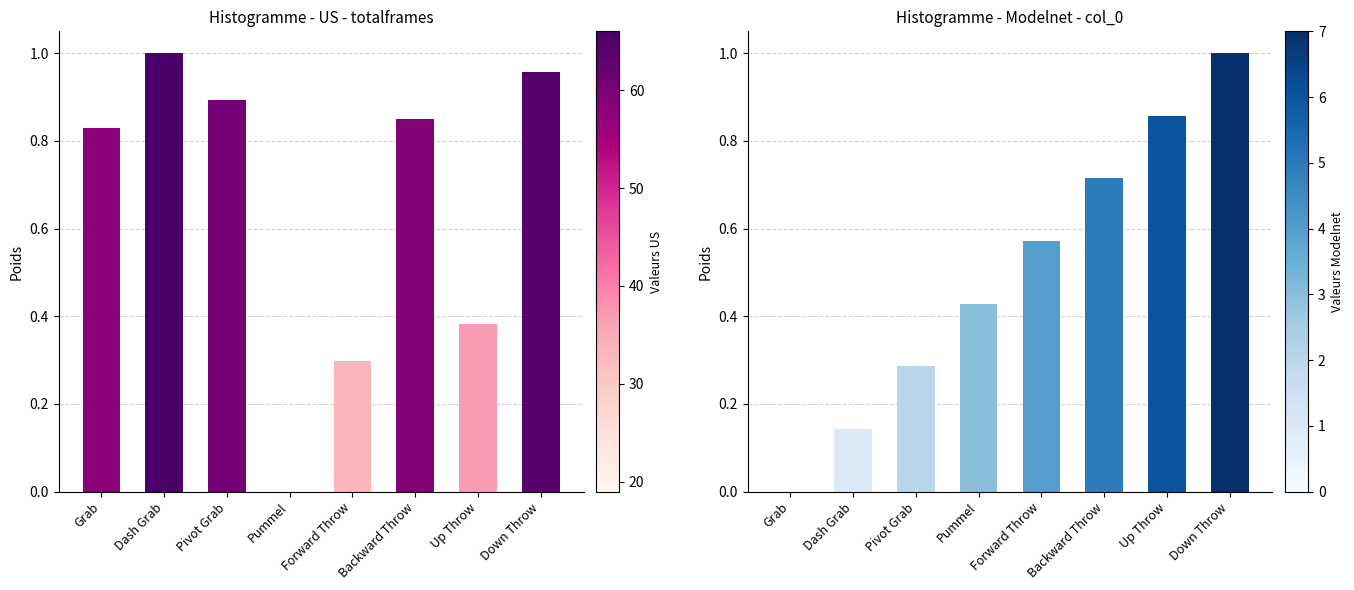

Between Pivot Grab and Down Throw, which is larger?

Down Throw